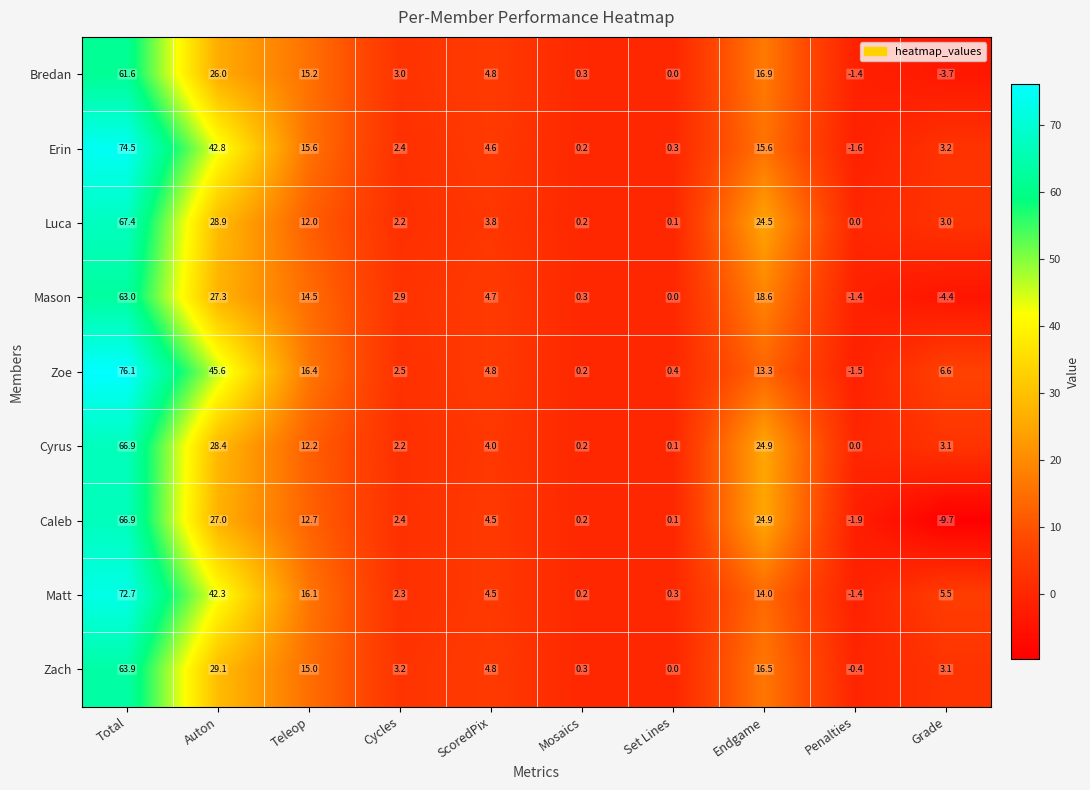

Which series has the largest total across all categories?

Zoe